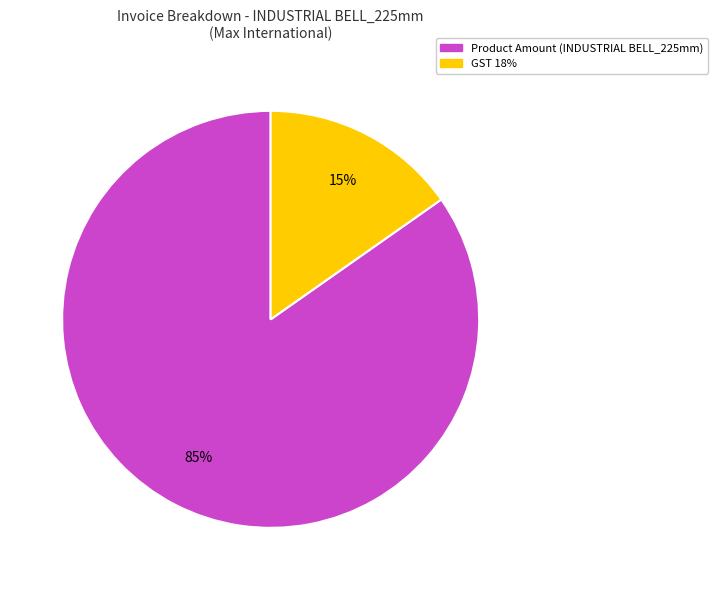

To the nearest percent, what is the average slice percentage?

50%